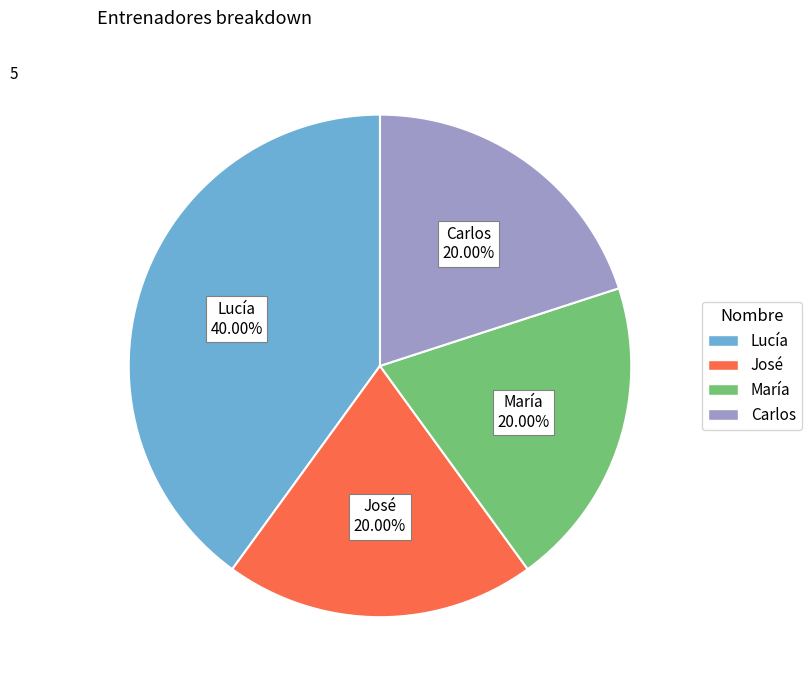

What percentage is NOT represented by María?

80.0%